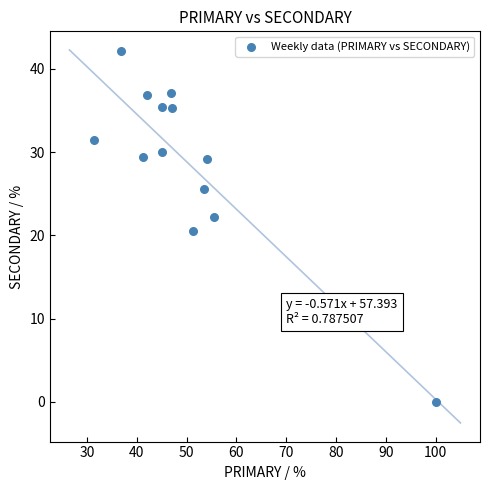

What is the range of Y values (max minus min)?

42.1